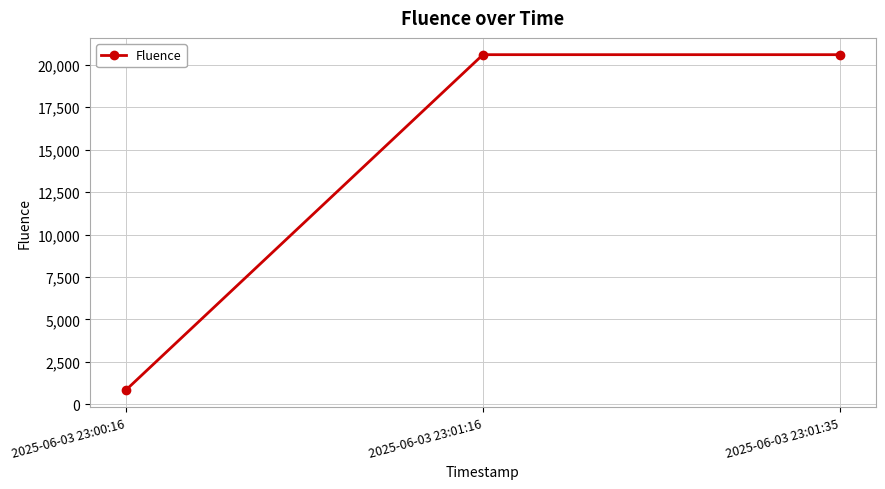

What is the ratio of the value at 2025-06-03 23:01:16 to the value at 2025-06-03 23:00:16?

24.9